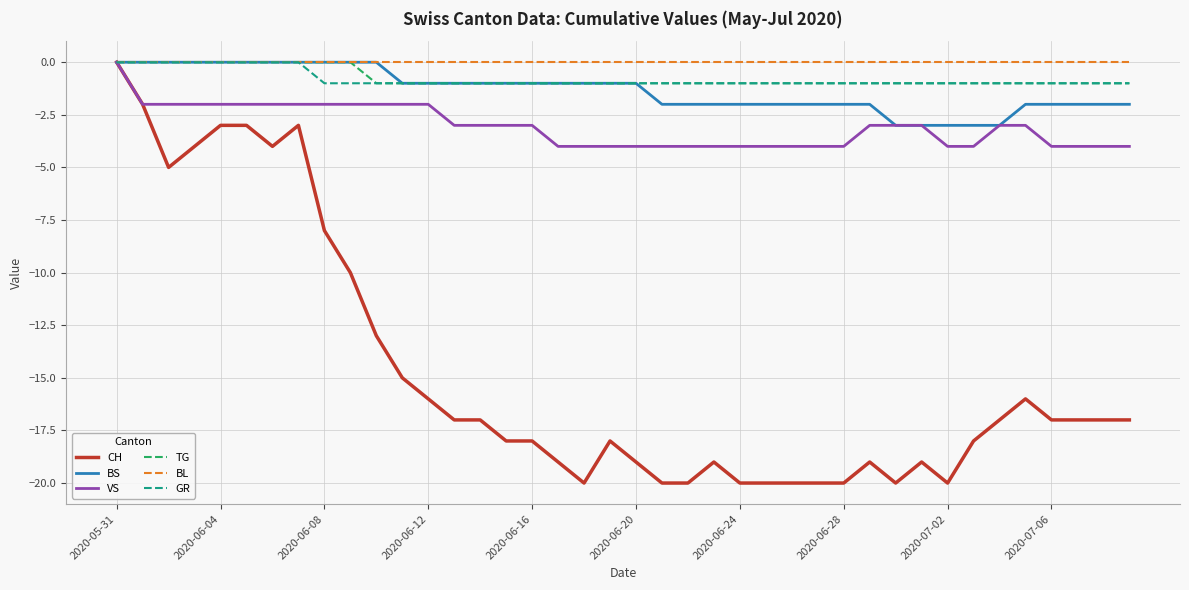

What are all the series names shown in the legend?

CH, BS, VS, TG, BL, GR